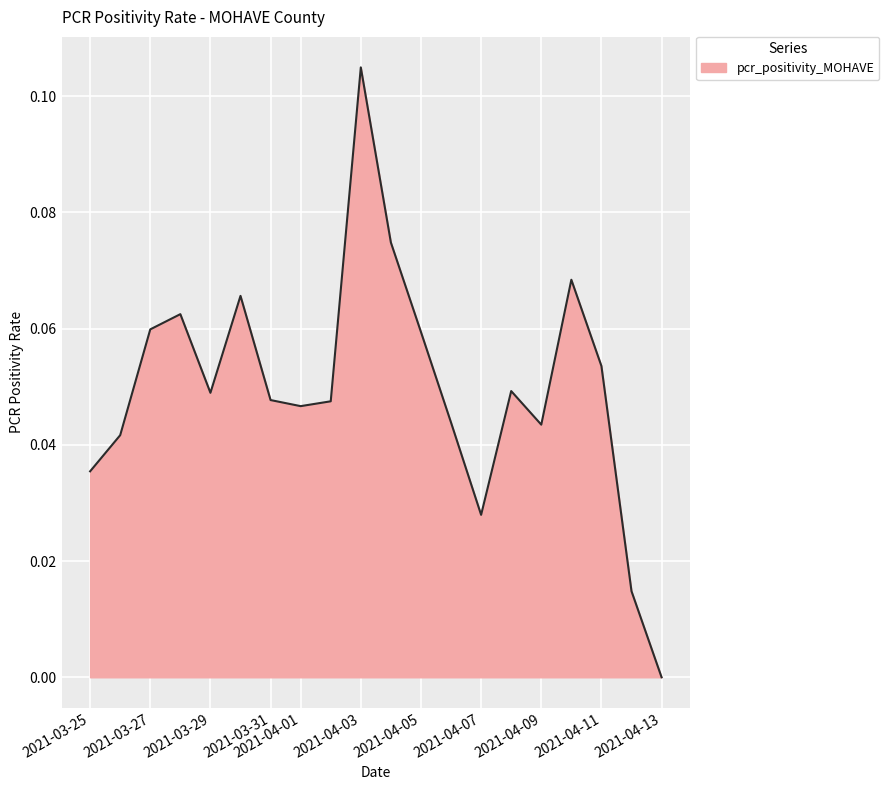

Rank the categories by value from highest to lowest.

2021-04-03, 2021-04-04, 2021-04-10, 2021-03-30, 2021-03-28, 2021-03-27, 2021-04-05, 2021-04-11, 2021-04-08, 2021-03-29, 2021-03-31, 2021-04-02, 2021-04-01, 2021-04-06, 2021-04-09, 2021-03-26, 2021-03-25, 2021-04-07, 2021-04-12, 2021-04-13